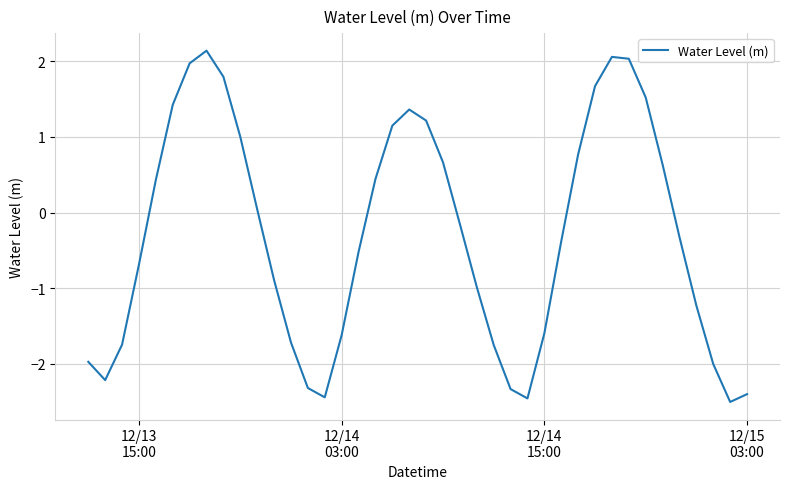

True or false: there are more than 0 points higher than both neighbors.

True